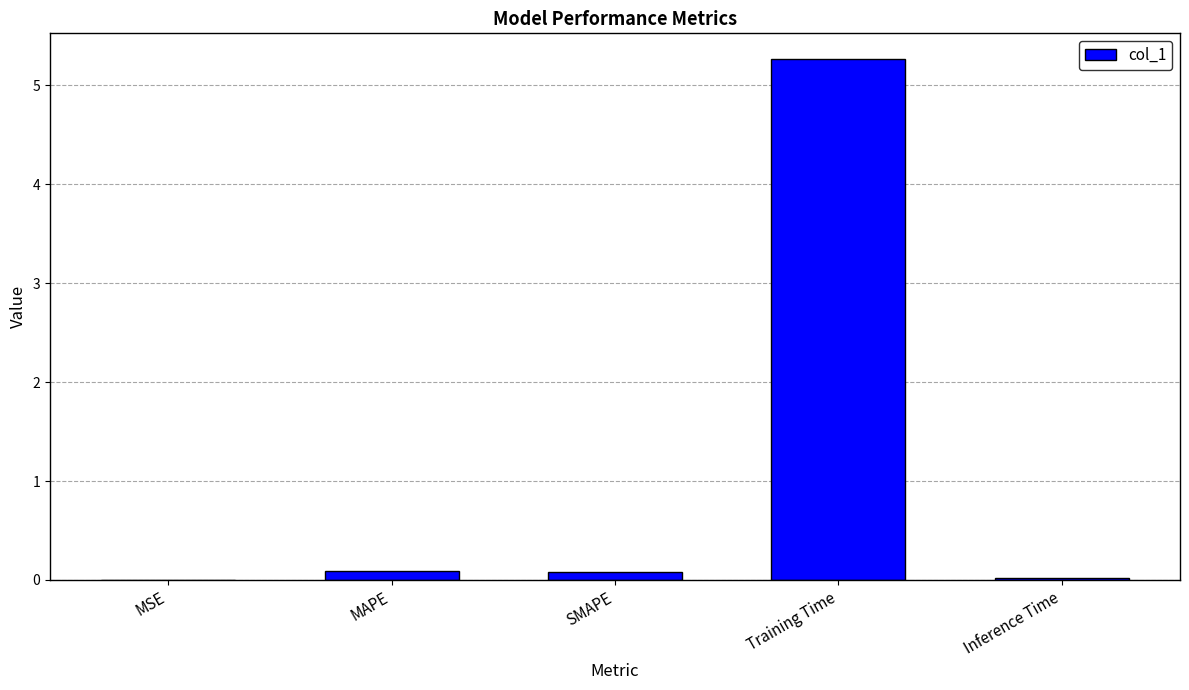

Is it true that the value at Training Time is 5.3?

True